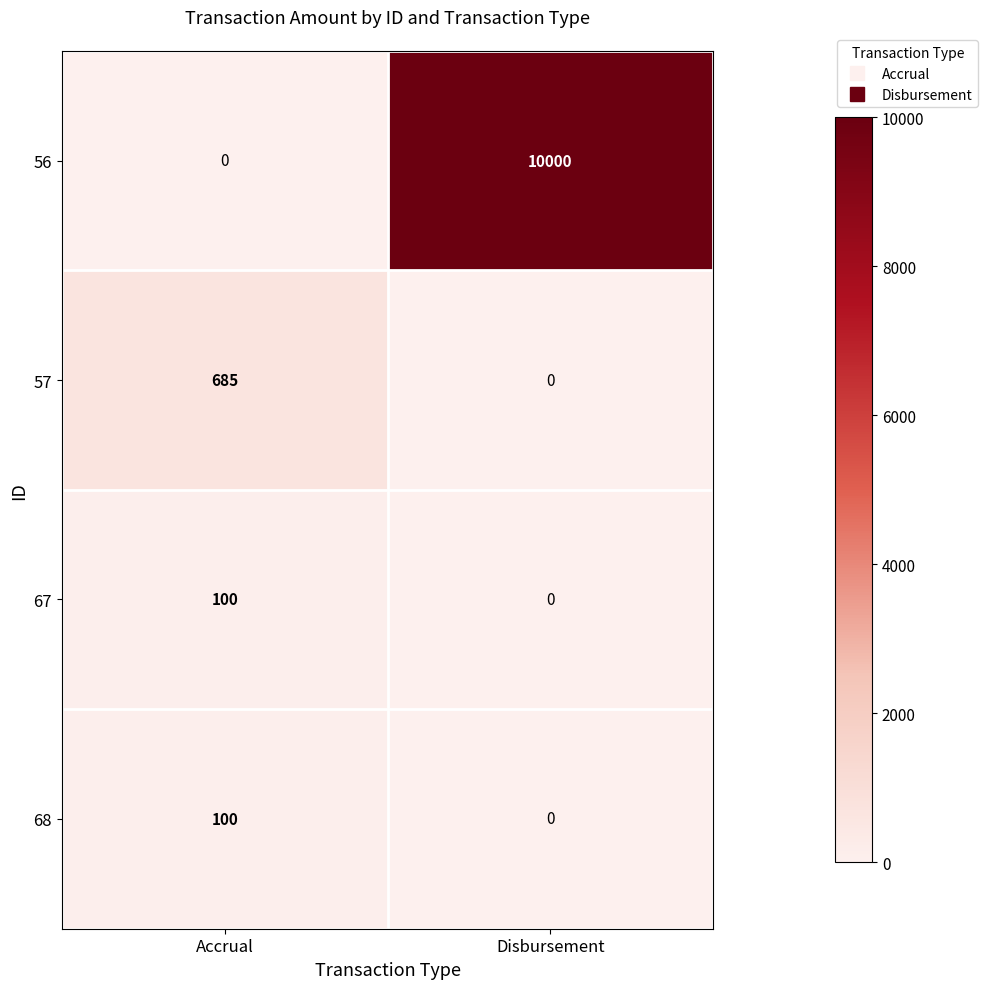

Reading left to right, what are all the values shown in this chart?

56: 0	10000
57: 685	0
67: 100	0
68: 100	0